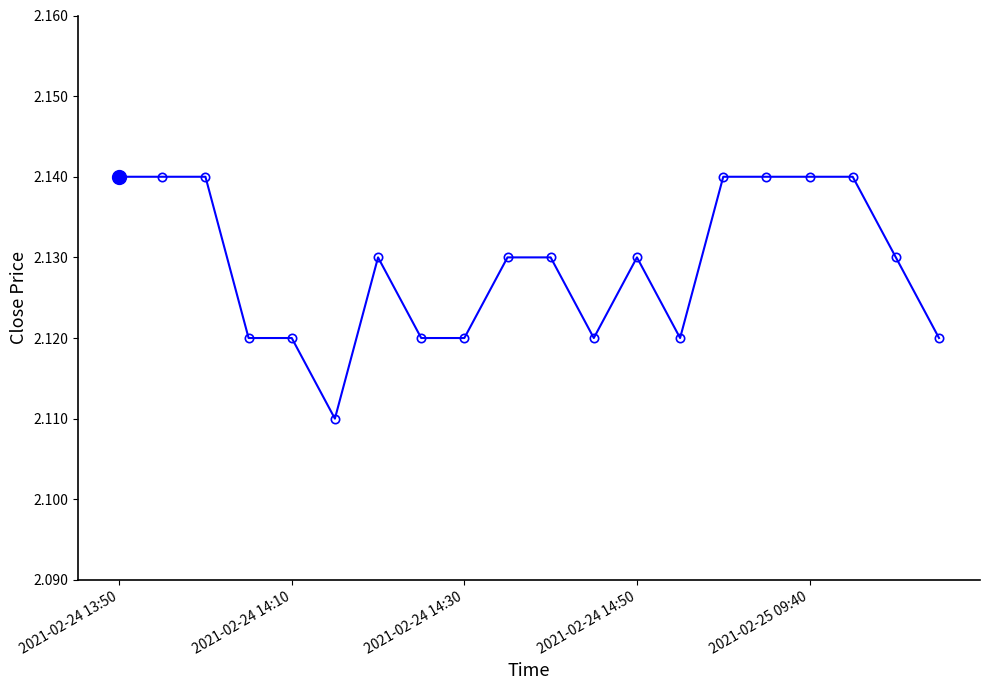

What is the sum of all values?

42.6